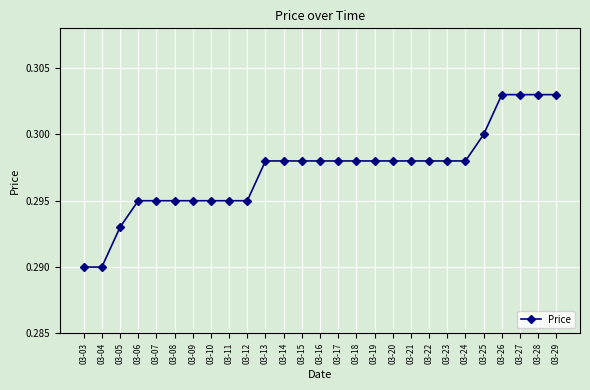

Is it true that the value at 03-16 is 0.2?

False